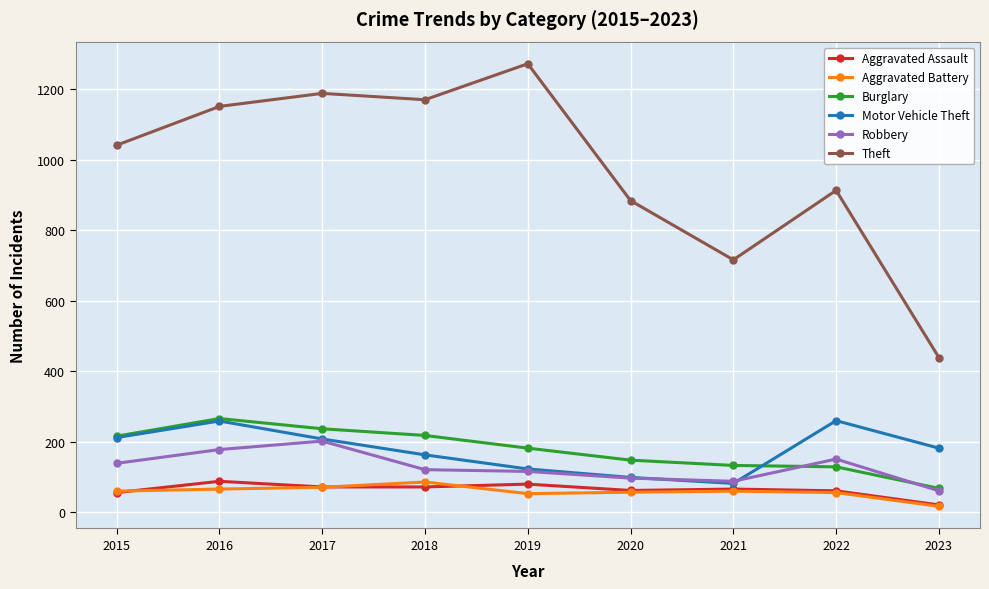

Which series changed the most between 2022 and 2023?

Theft